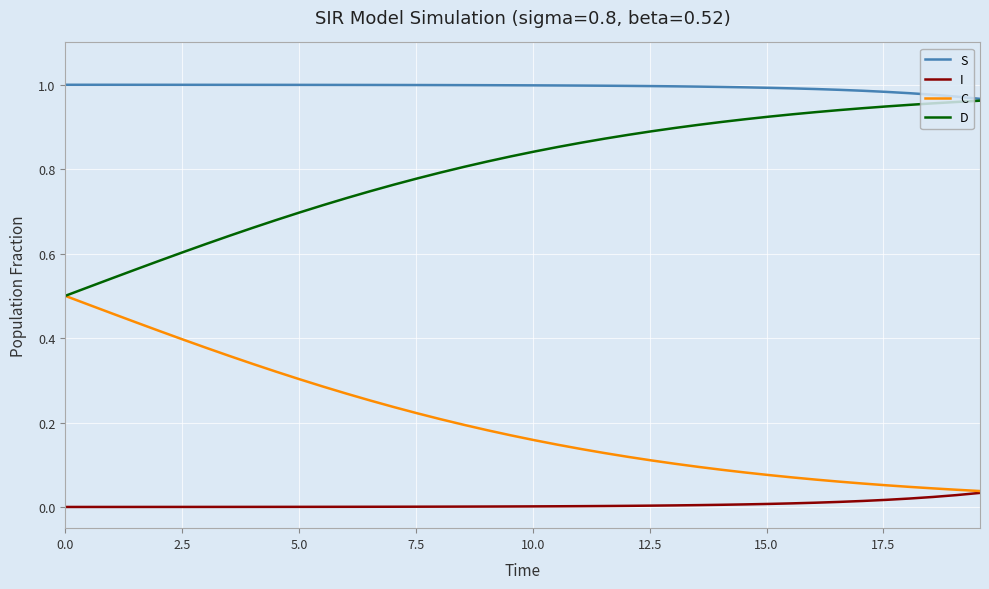

List the series in order of their overall mean, highest first.

S, D, C, I